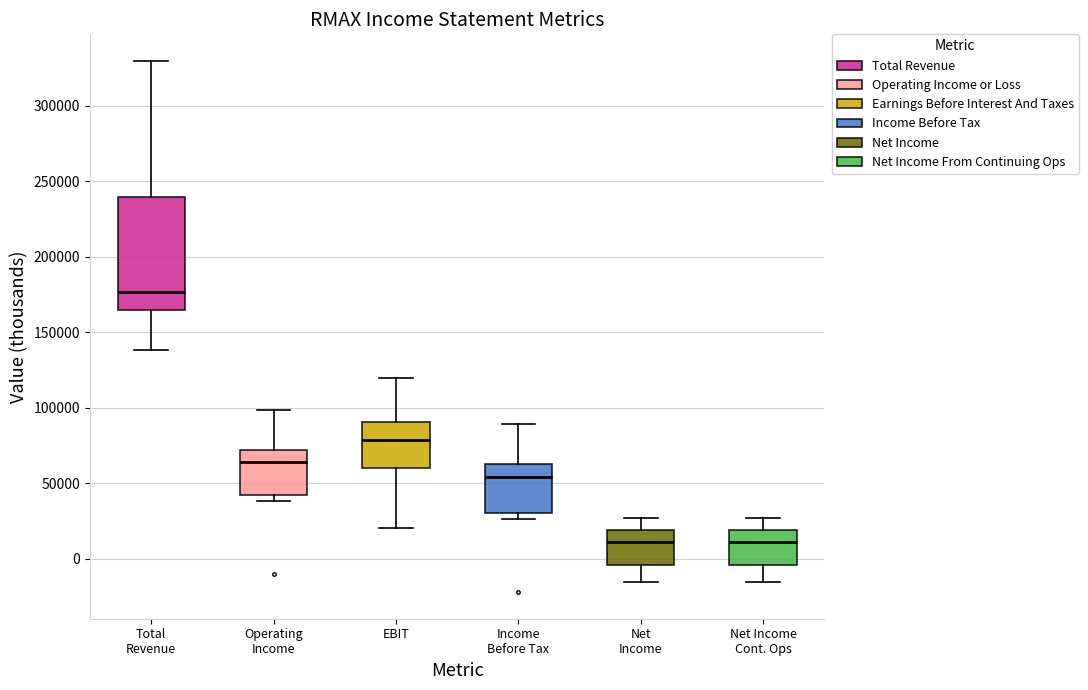

Reading left to right, transcribe this box plot: for each box, give where its median line is, the range the box spans, and where its two whiskers end, as read against the y-axis. The values are not printed on the chart, so give them approximately, as read against the axis.

Total Revenue: median 175000, box 165000 to 240000, whiskers 140000 to 330000
Operating Income: median 65000, box 40000 to 70000, whiskers 40000 (just below the box's lower edge) to 100000
EBIT: median 80000, box 60000 to 90000, whiskers 20000 to 120000
Income Before Tax: median 55000, box 30000 to 60000, whiskers 25000 to 90000
Net Income: median 10000, box -5000 to 20000, whiskers -15000 to 25000
Net Income Cont. Ops: median 10000, box -5000 to 20000, whiskers -15000 to 25000